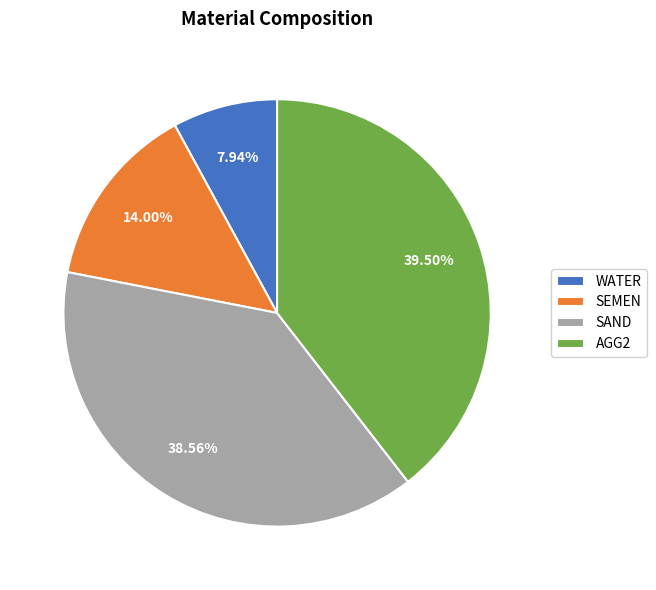

Rank the categories by value from highest to lowest.

AGG2, SAND, SEMEN, WATER